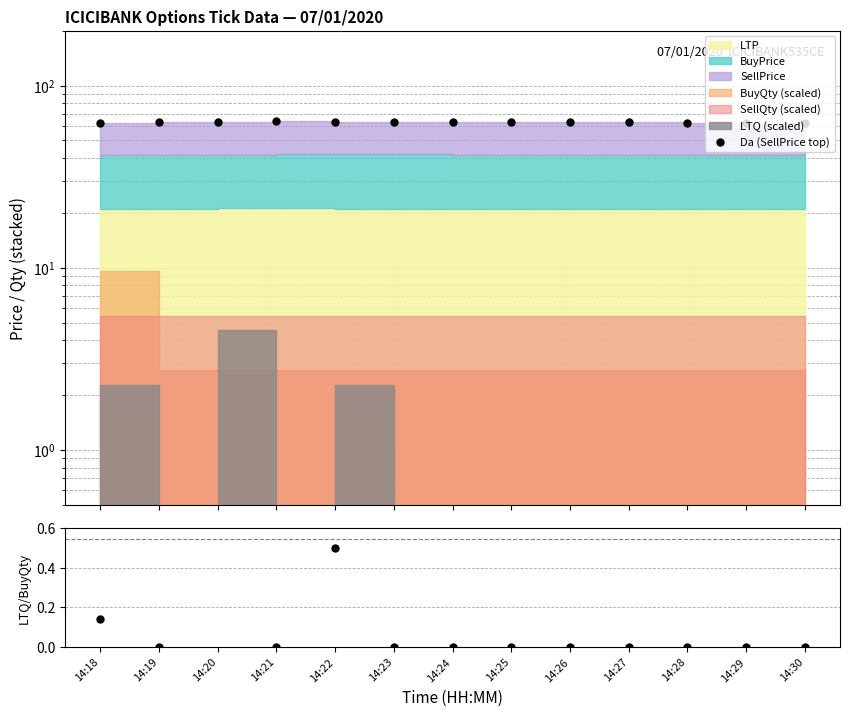

Which category has the lowest value in the Da (SellPrice top) series?

14:30